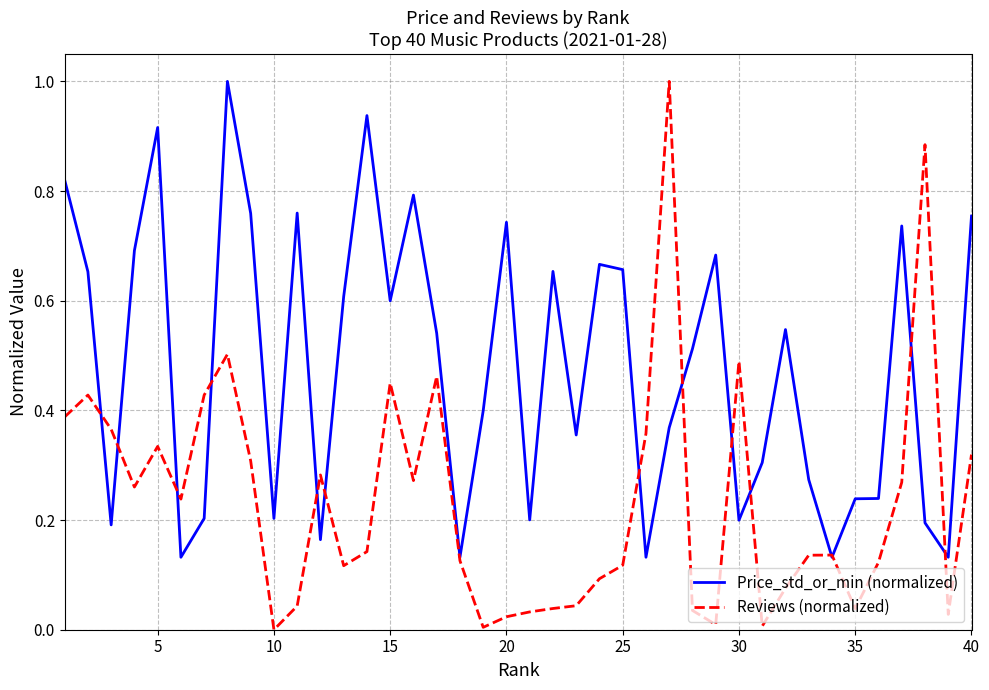

What is the greatest value displayed?

1.0